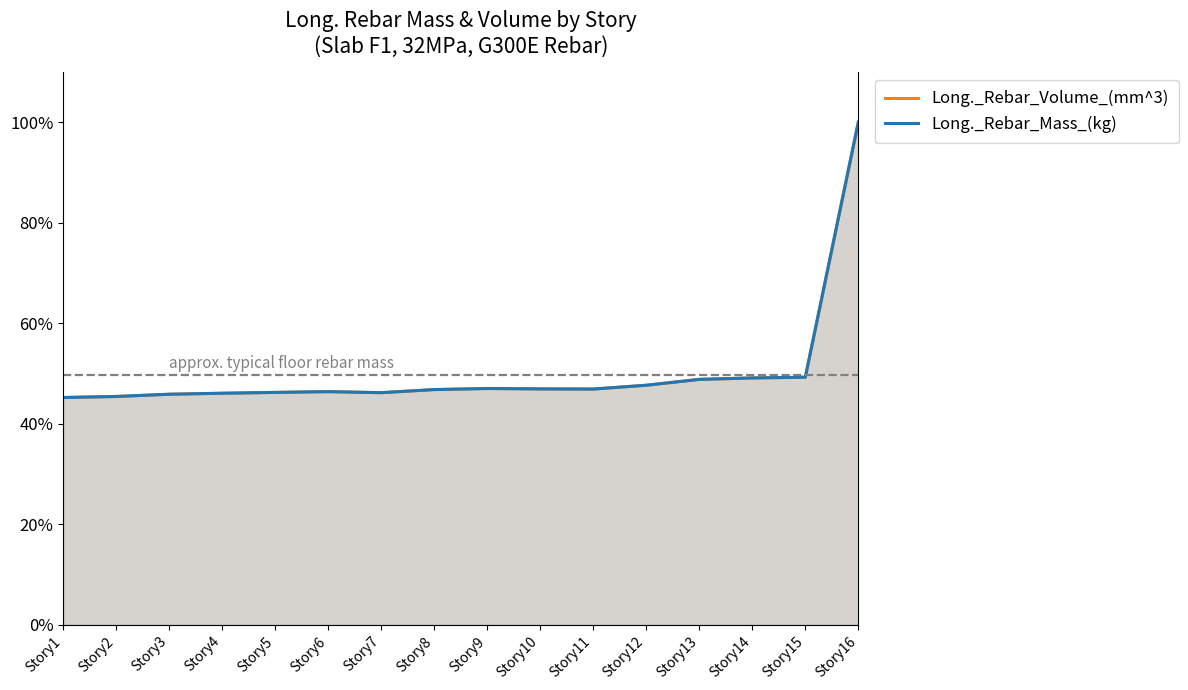

Does the chart have visible grid lines?

No